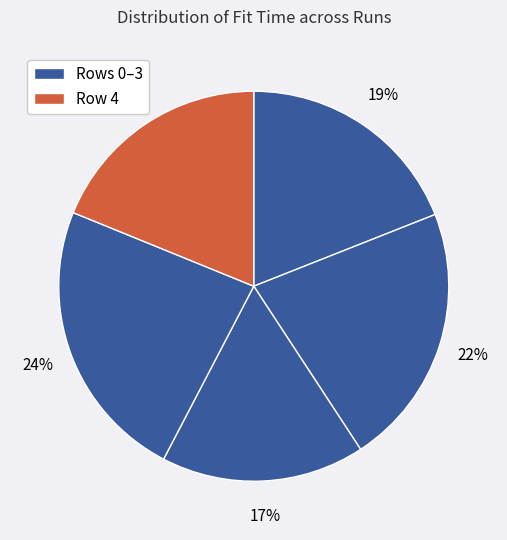

How many slices are in this pie chart?

5